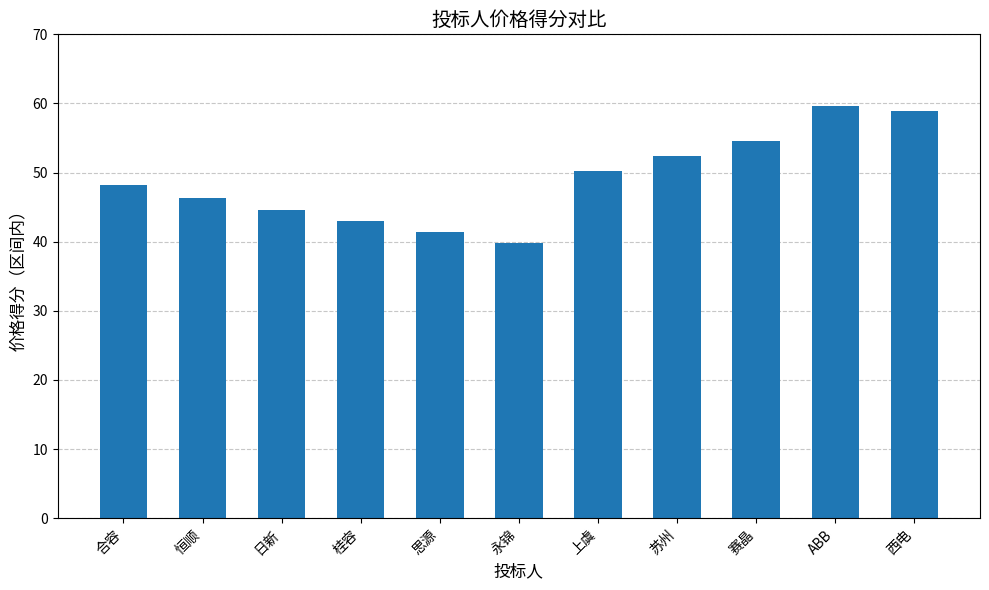

Count the number of data series in this chart.

1